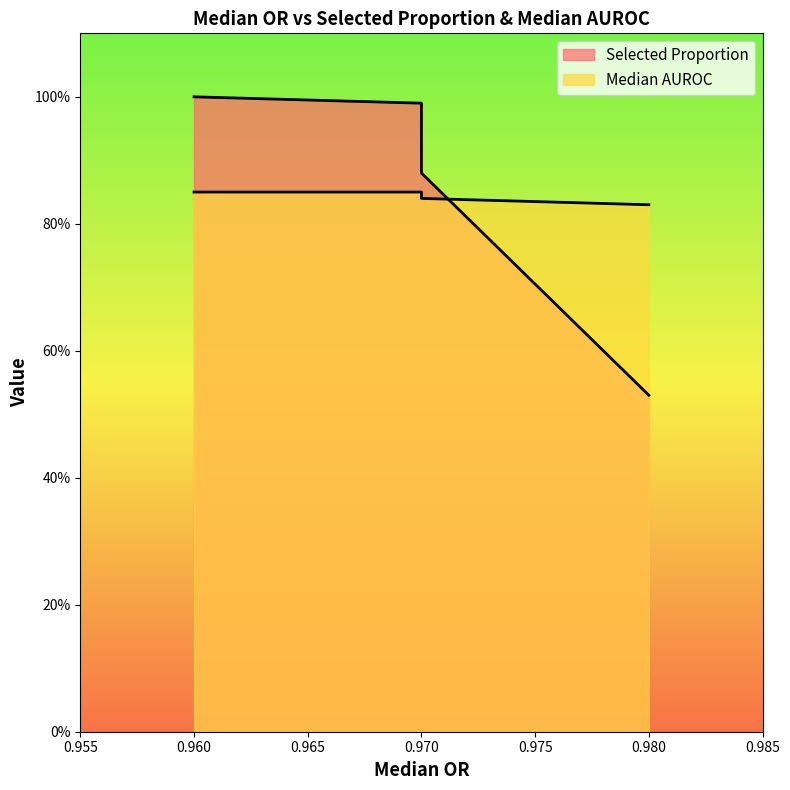

What are all the series names shown in the legend?

Selected Proportion, Median AUROC